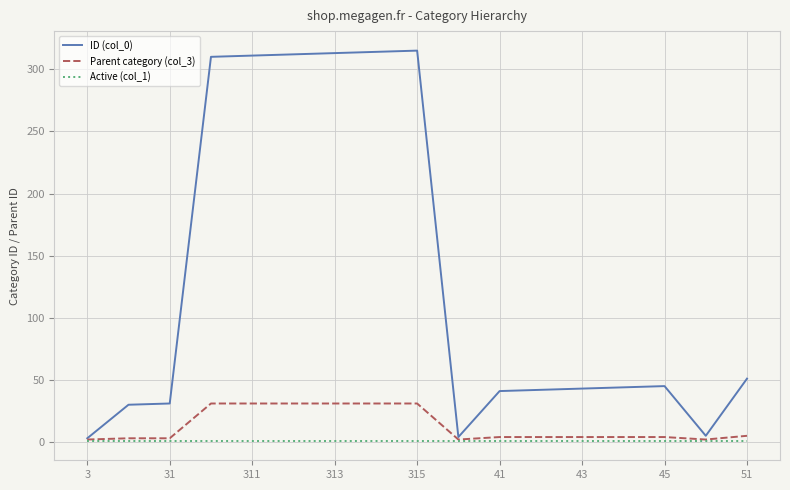

Which series has the widest spread of values?

ID (col_0)